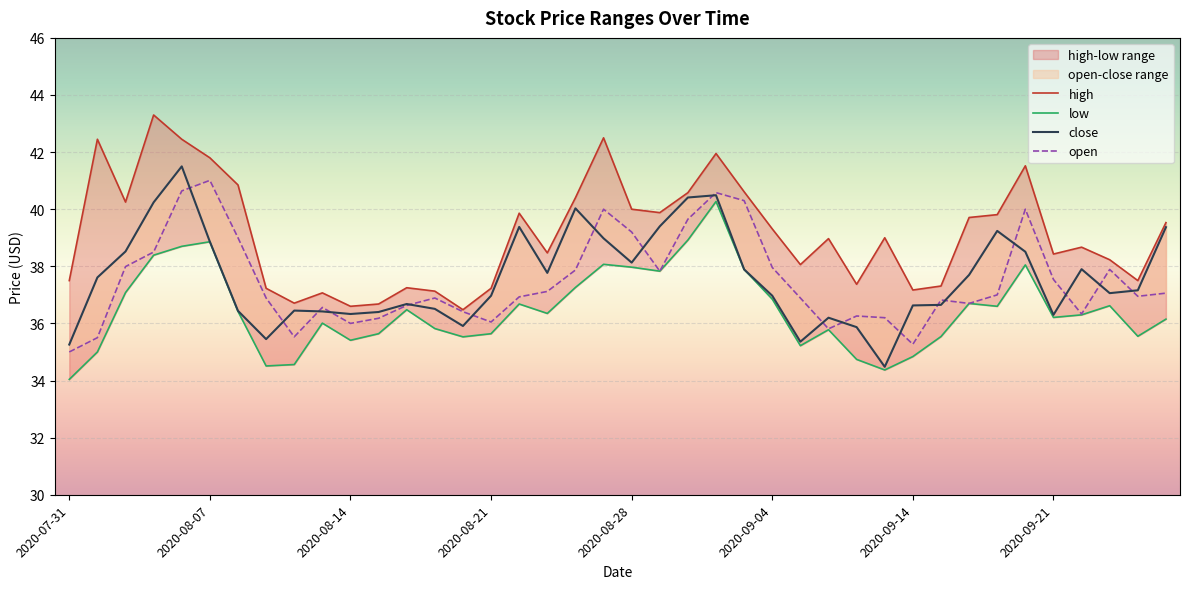

At which category does low reach its first local peak?

2020-08-07